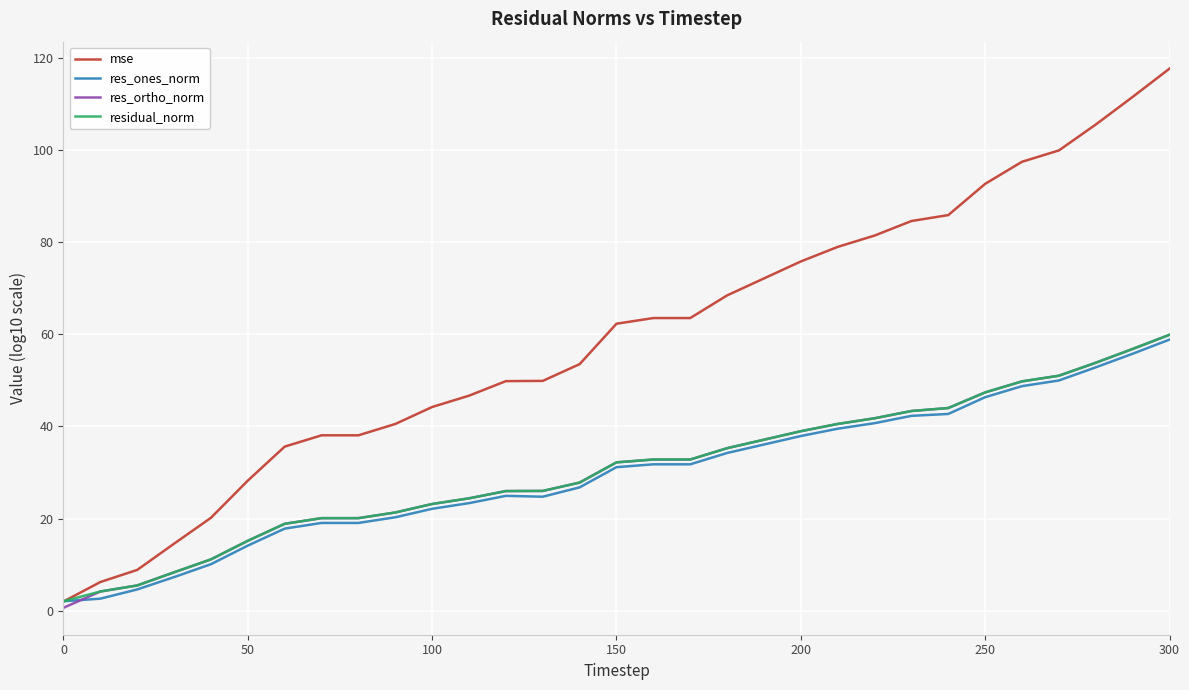

Which series has the largest total across all categories?

mse